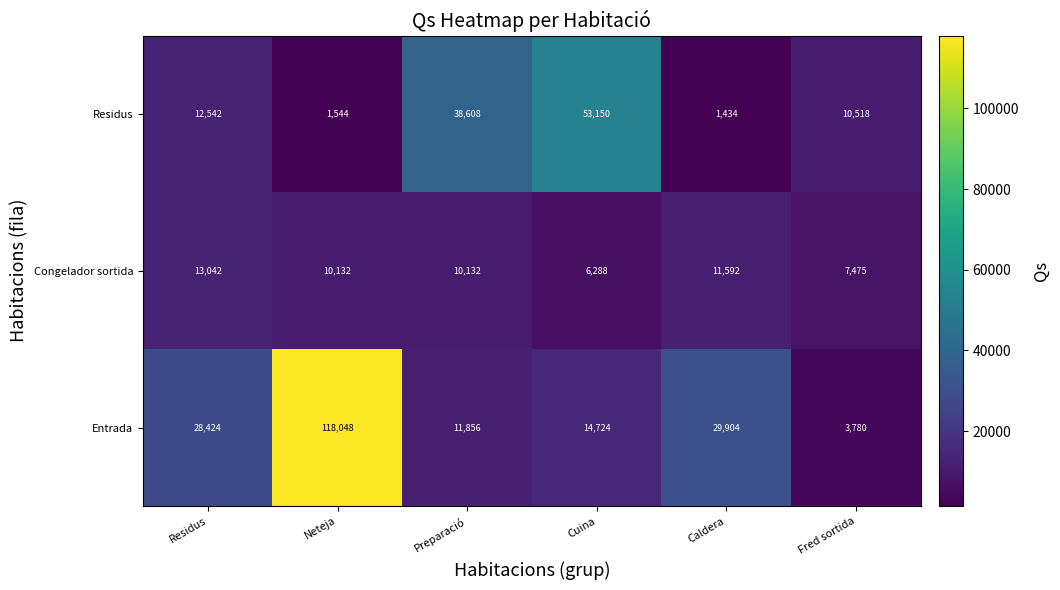

Read the Entrada value at Residus.

28424